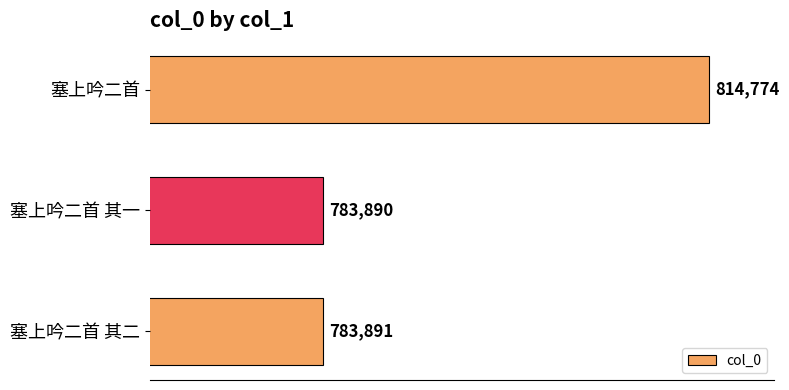

Reading bottom to top, extract all data points from this chart.

塞上吟二首 其二=783891	塞上吟二首 其一=783890	塞上吟二首=814774